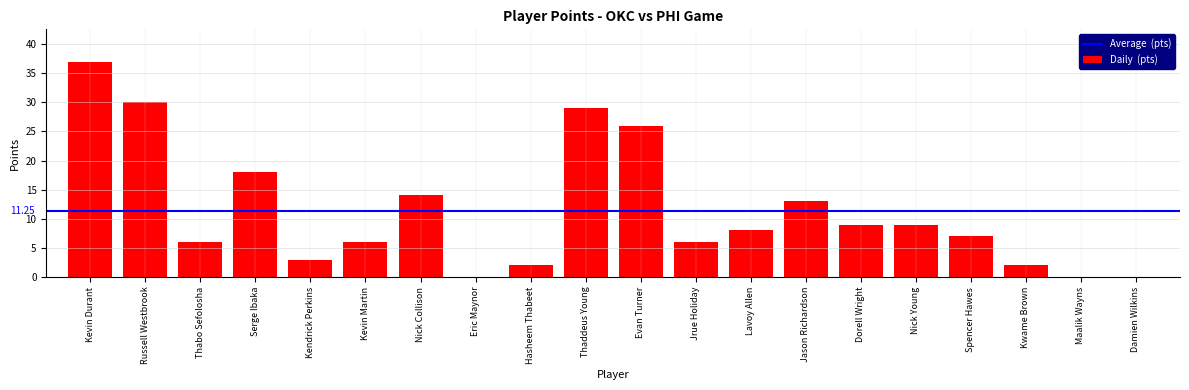

Reading left to right, what are all the values shown in this chart?

Kevin Durant=37	Russell Westbrook=30	Thabo Sefolosha=6	Serge Ibaka=18	Kendrick Perkins=3	Kevin Martin=6	Nick Collison=14	Eric Maynor=0	Hasheem Thabeet=2	Thaddeus Young=29	Evan Turner=26	Jrue Holiday=6	Lavoy Allen=8	Jason Richardson=13	Dorell Wright=9	Nick Young=9	Spencer Hawes=7	Kwame Brown=2	Maalik Wayns=0	Damien Wilkins=0